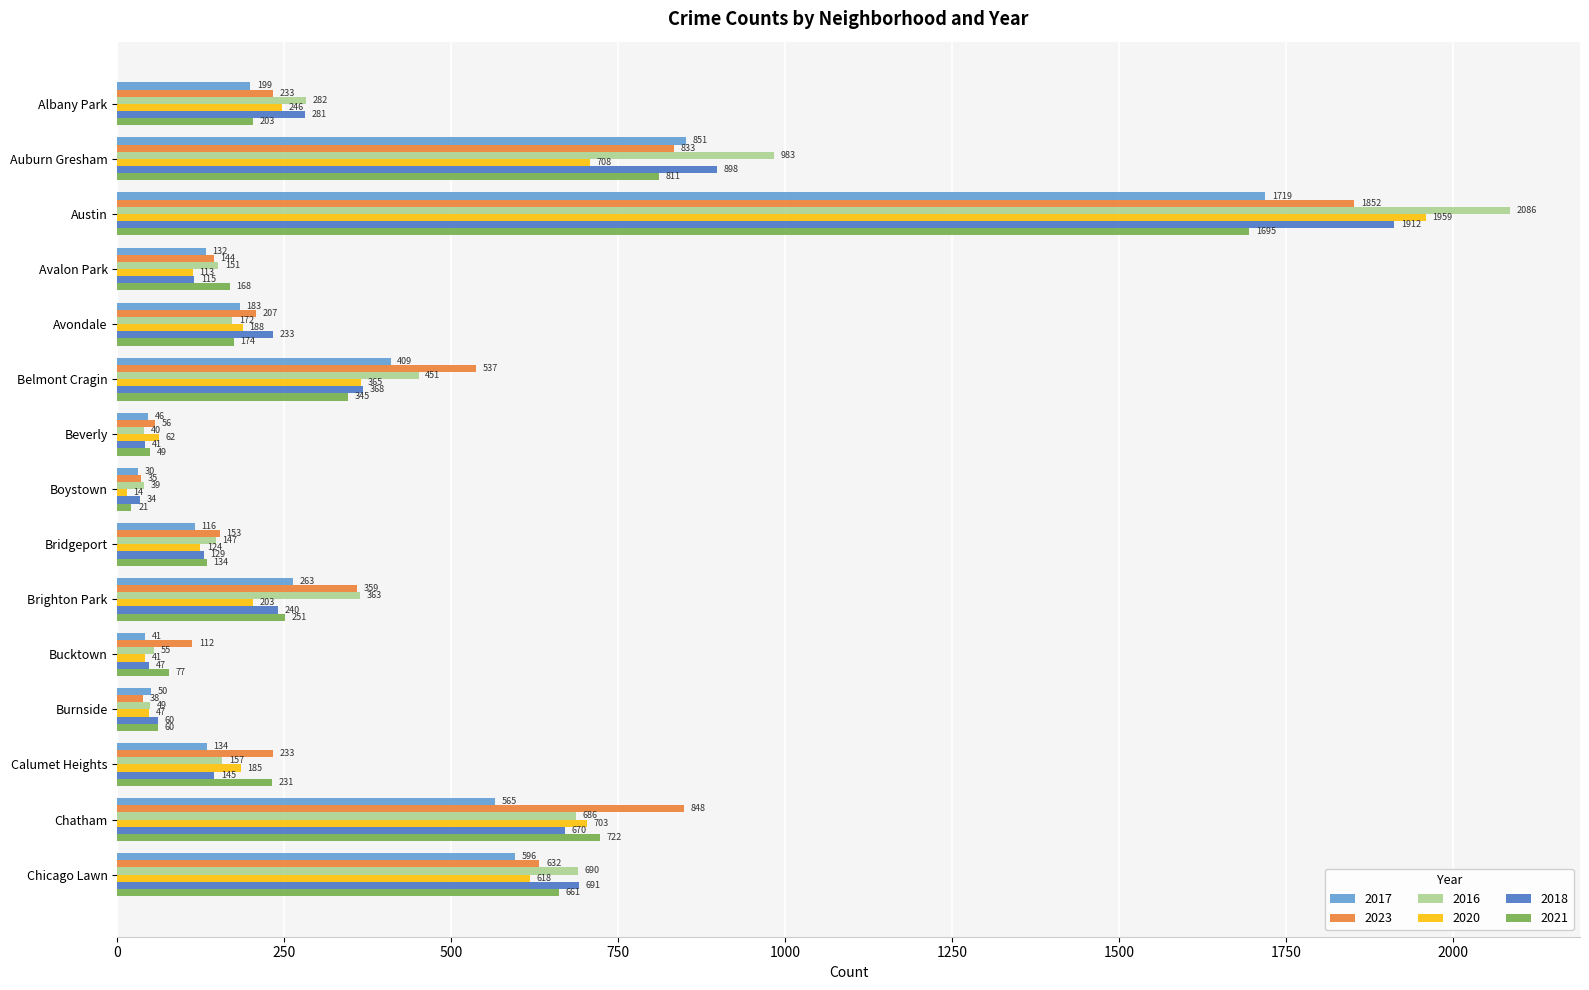

Rank the categories by 2016 value from lowest to highest.

Boystown, Beverly, Burnside, Bucktown, Bridgeport, Avalon Park, Calumet Heights, Avondale, Albany Park, Brighton Park, Belmont Cragin, Chatham, Chicago Lawn, Auburn Gresham, Austin